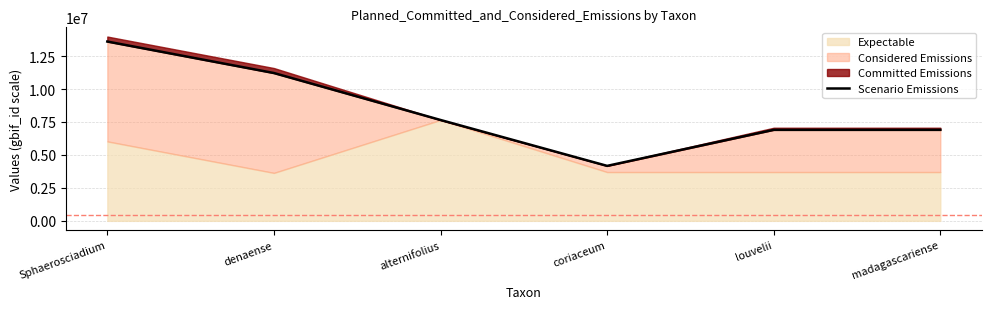

True or false: the data has more than 2 interior local peaks.

False